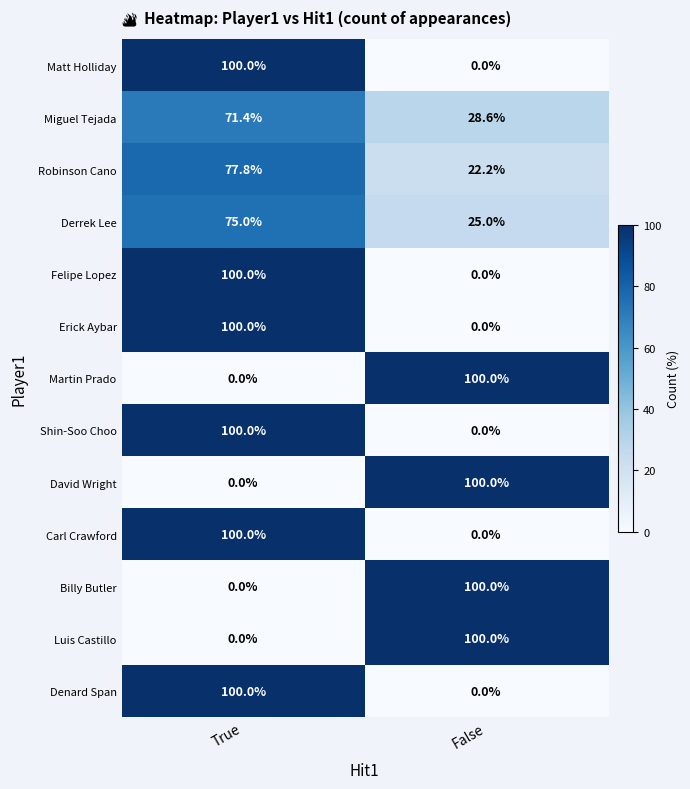

The Carl Crawford series shows 100.0 at True. True or false?

True